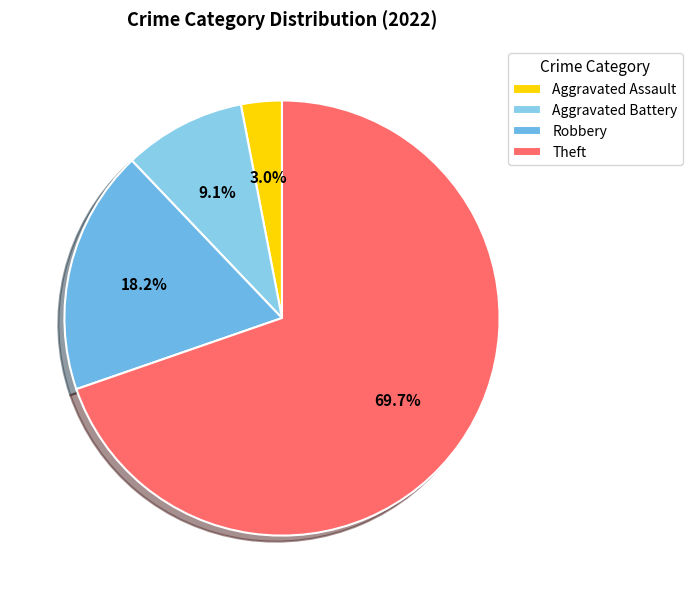

Is the sum of Theft and Aggravated Assault greater than half?

Yes